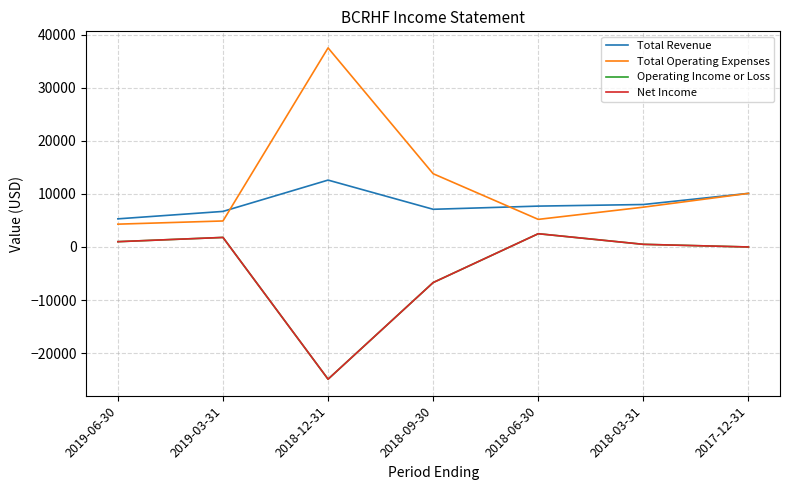

What is the difference between the Net Income values at 2018-06-30 and 2018-12-31?

27400